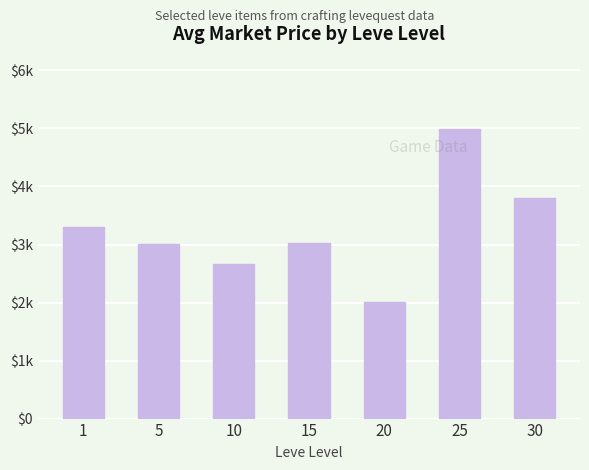

How many values are between 2658 and 3800?

5